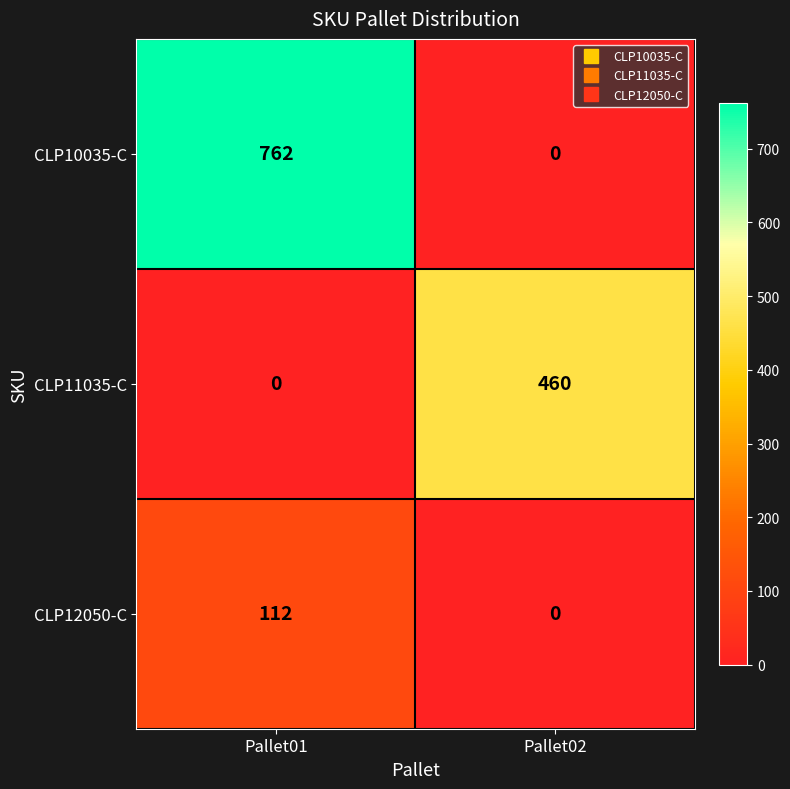

Between Pallet01 and Pallet02, which series saw the biggest shift?

CLP10035-C